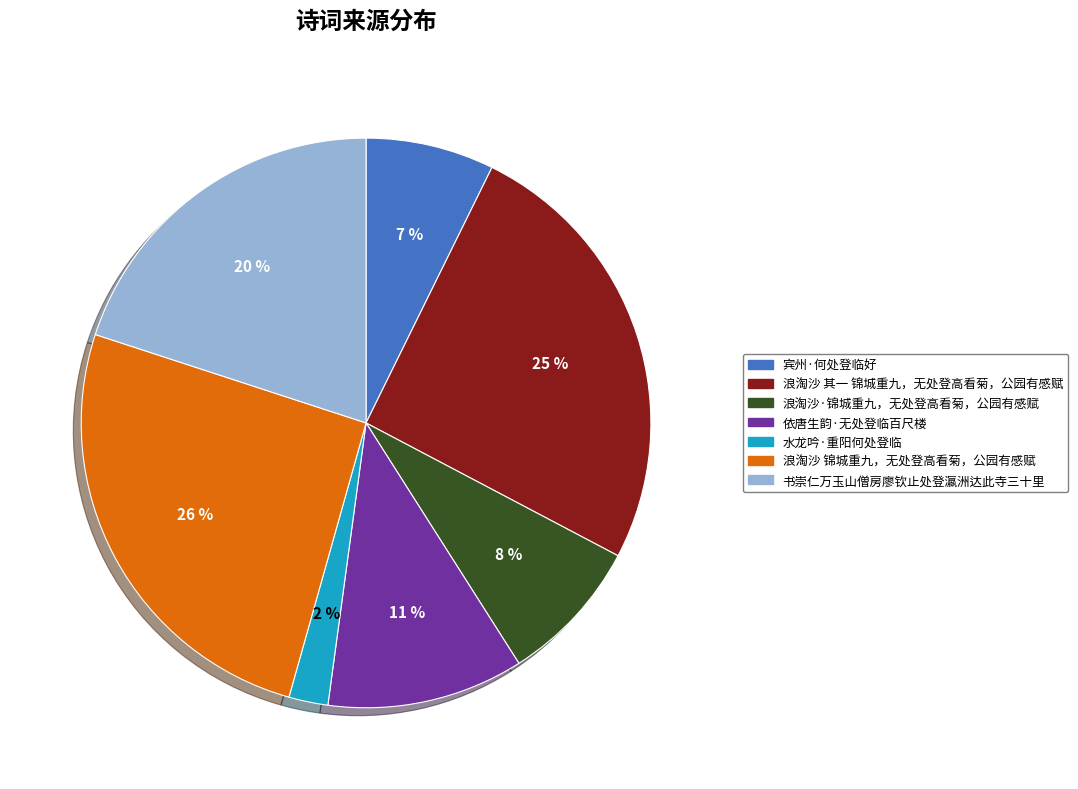

What percentage is the 宾州·何处登临好 slice, to the nearest percent?

7%